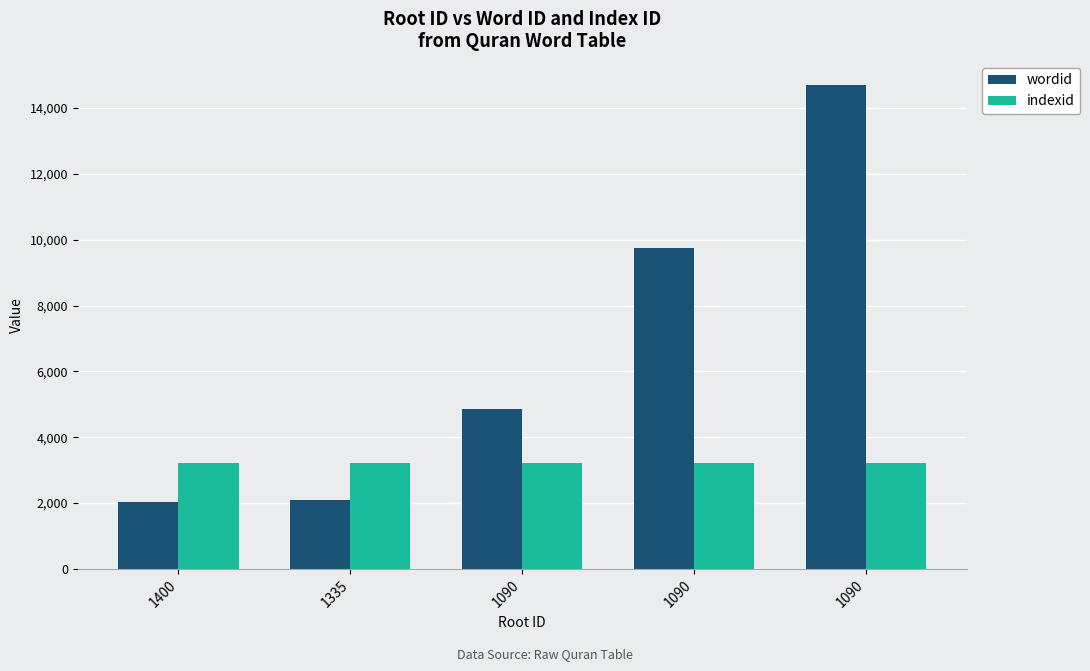

What is the total value across all series at 1090?

8063